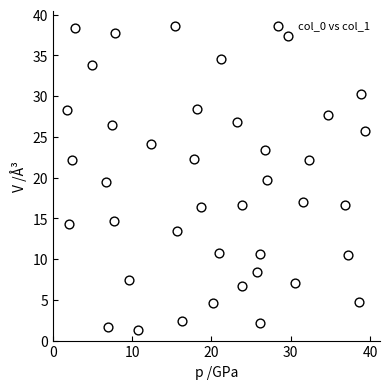

What is the range of Y values (max minus min)?

37.3